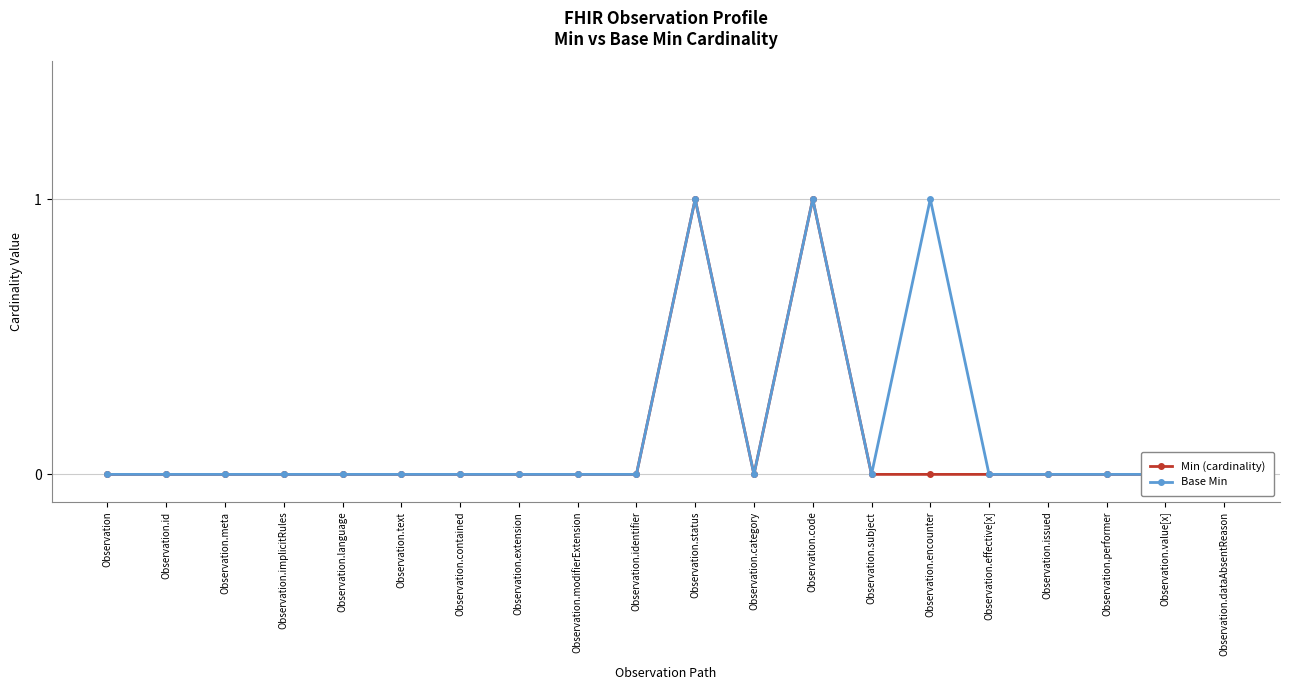

Reading left to right, extract all data points from this chart.

Min (cardinality): Observation=0	Observation.id=0	Observation.meta=0	Observation.implicitRules=0	Observation.language=0	Observation.text=0	Observation.contained=0	Observation.extension=0	Observation.modifierExtension=0	Observation.identifier=0	Observation.status=1	Observation.category=0	Observation.code=1	Observation.subject=0	Observation.encounter=0	Observation.effective[x]=0	Observation.issued=0	Observation.performer=0	Observation.value[x]=0	Observation.dataAbsentReason=0
Base Min: Observation=0	Observation.id=0	Observation.meta=0	Observation.implicitRules=0	Observation.language=0	Observation.text=0	Observation.contained=0	Observation.extension=0	Observation.modifierExtension=0	Observation.identifier=0	Observation.status=1	Observation.category=0	Observation.code=1	Observation.subject=0	Observation.encounter=1	Observation.effective[x]=0	Observation.issued=0	Observation.performer=0	Observation.value[x]=0	Observation.dataAbsentReason=0